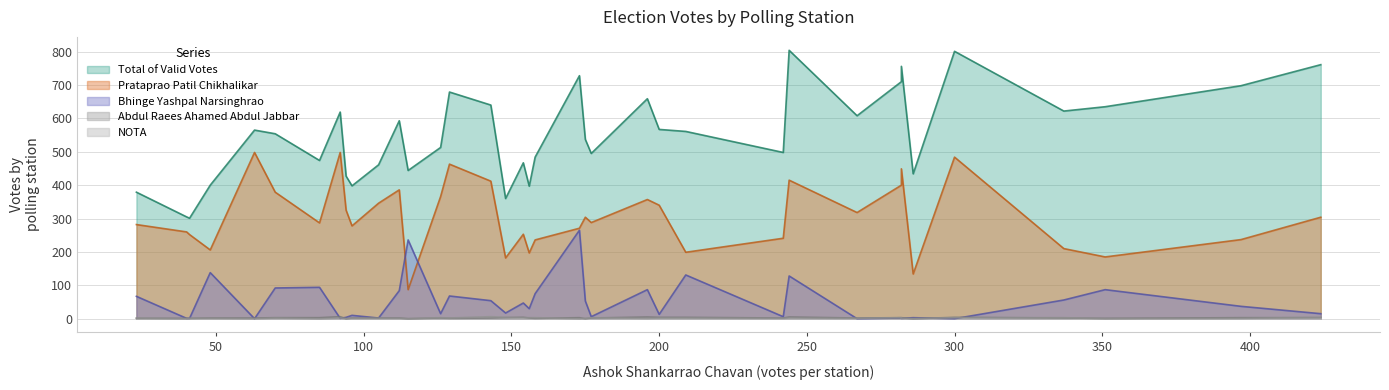

What is the difference between the second highest and minimum values in the NOTA series?

4